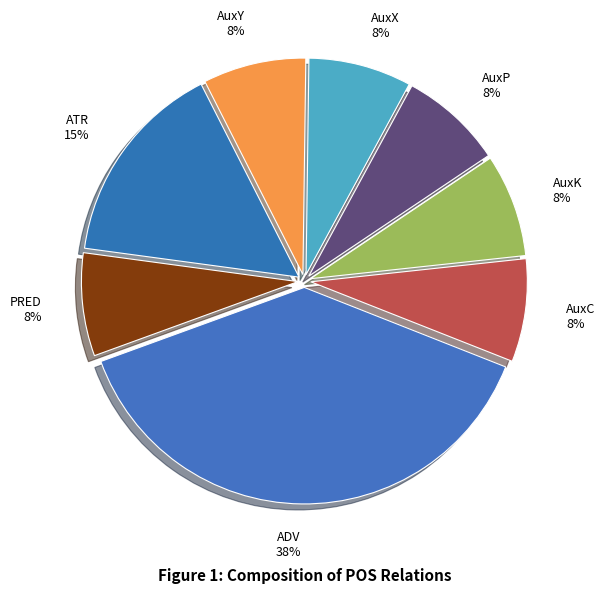

Do PRED and AuxY together represent more than half of the pie?

No